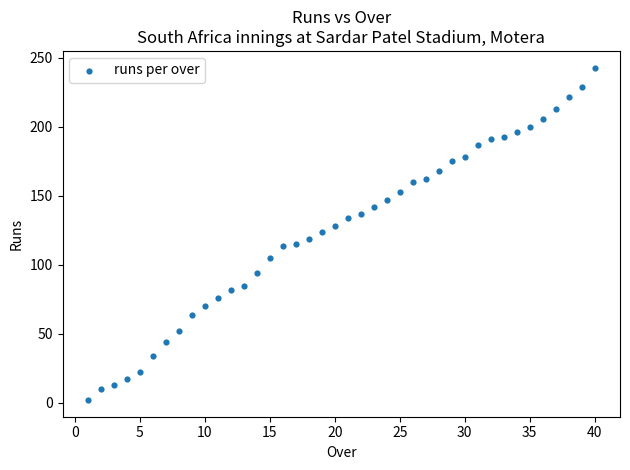

What is the range of Y values (max minus min)?

241